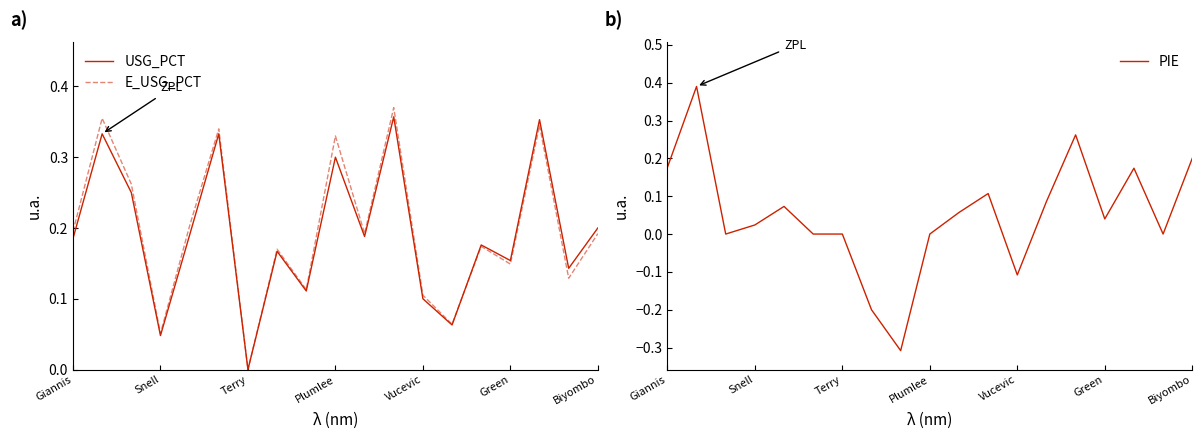

Does the chart display data point markers on the line(s)?

No